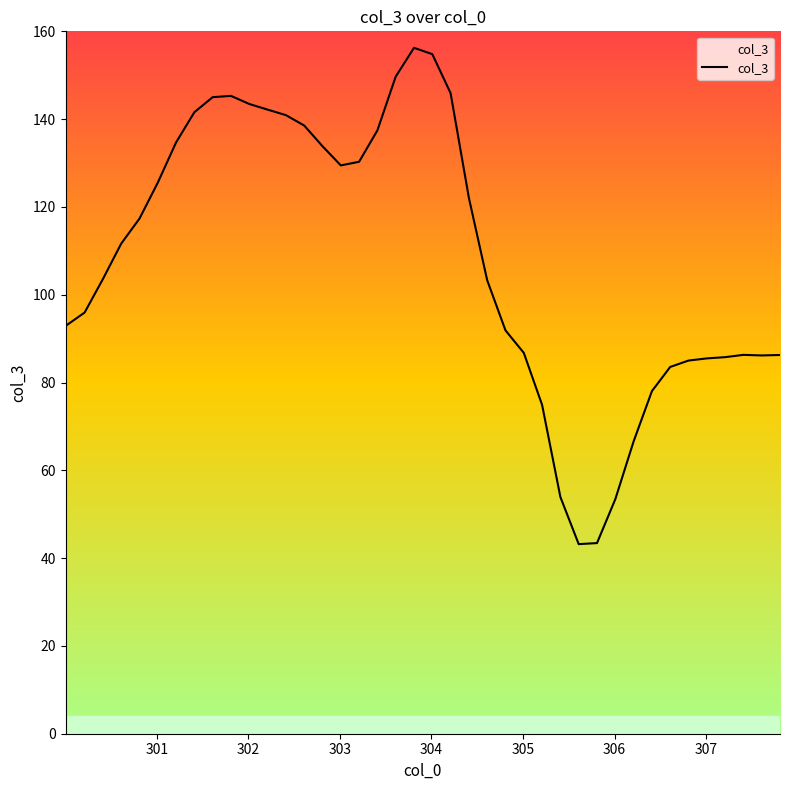

What is the difference between the maximum and minimum values?

113.1